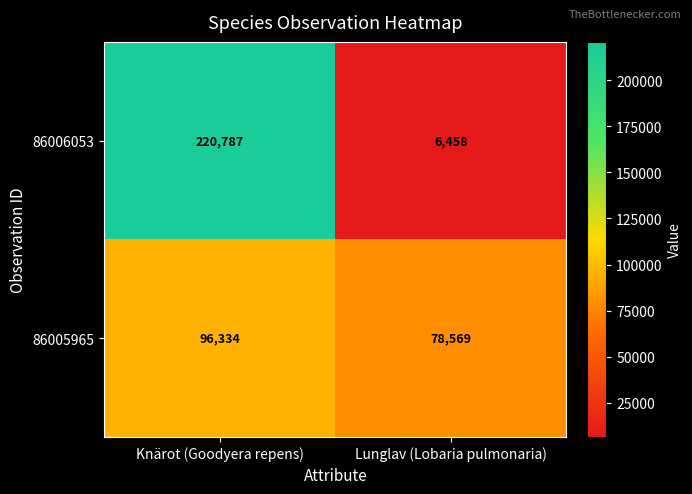

What is the sum of the 86006053 values at Lunglav (Lobaria pulmonaria) and Knärot (Goodyera repens)?

227245